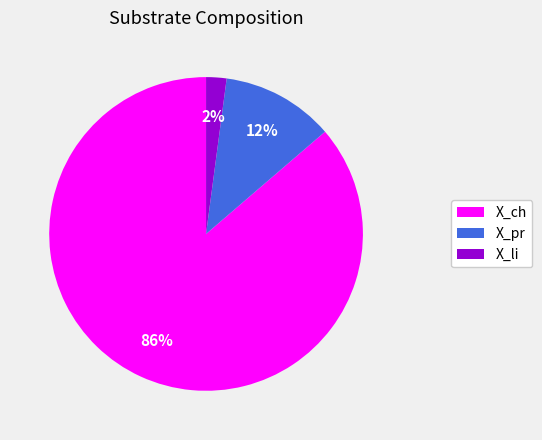

Between X_pr and X_li, which is larger?

X_pr